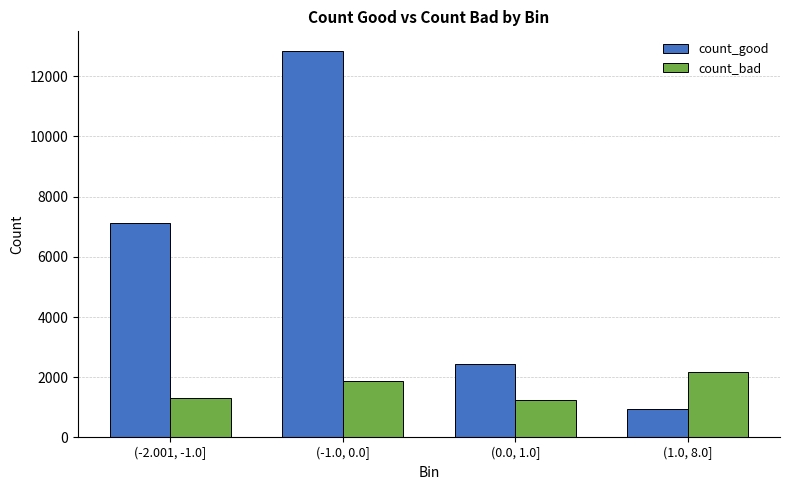

What is the difference between the maximum and minimum values in the count_bad series?

925